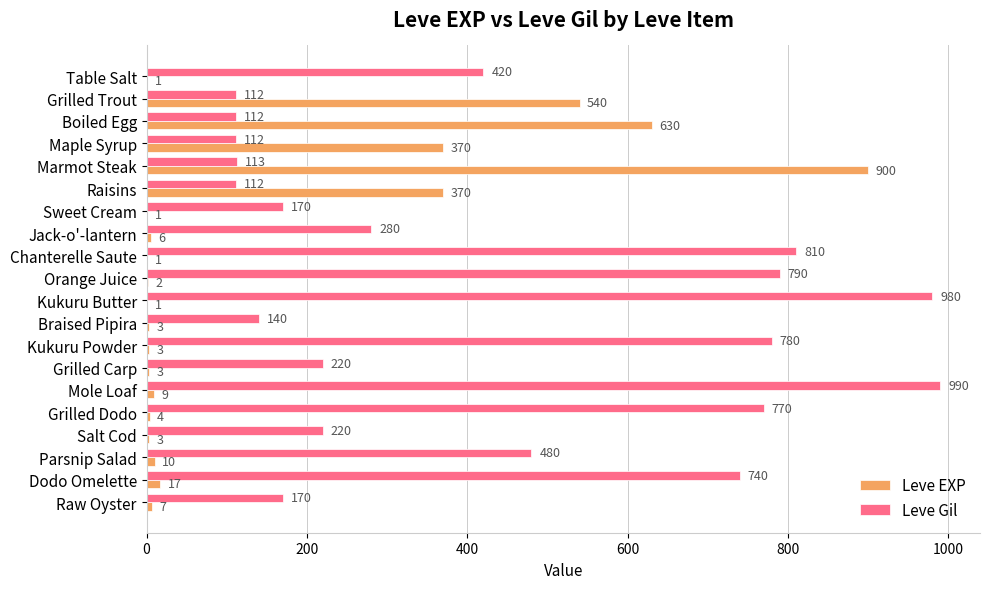

Which series has the largest total across all categories?

Leve Gil